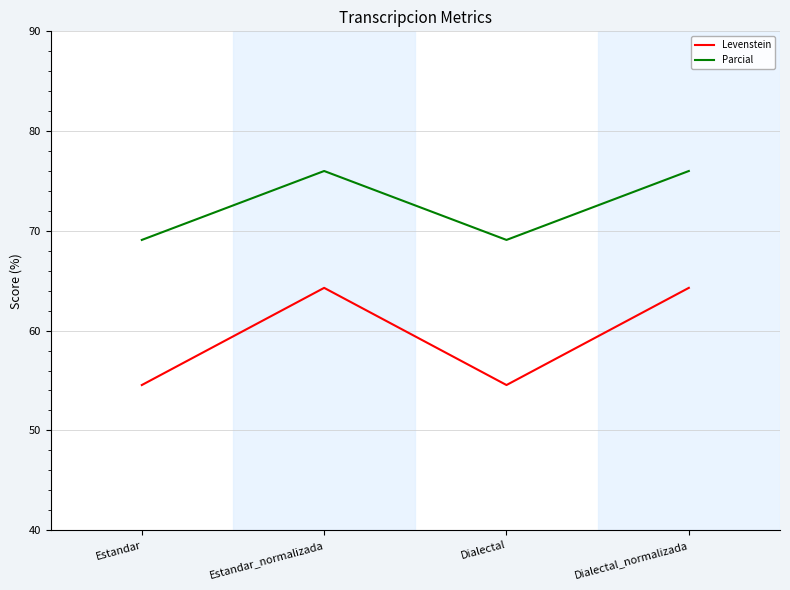

Is this an area chart (filled region under the line)?

No